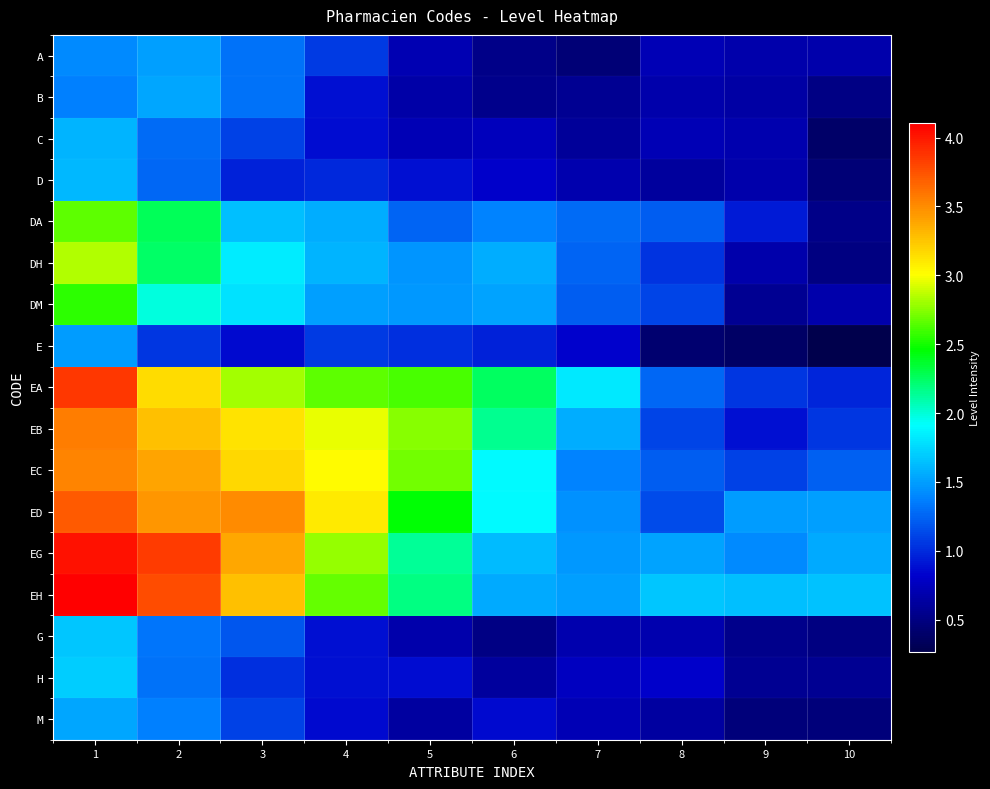

At how many categories does at least one series exceed 1?

10